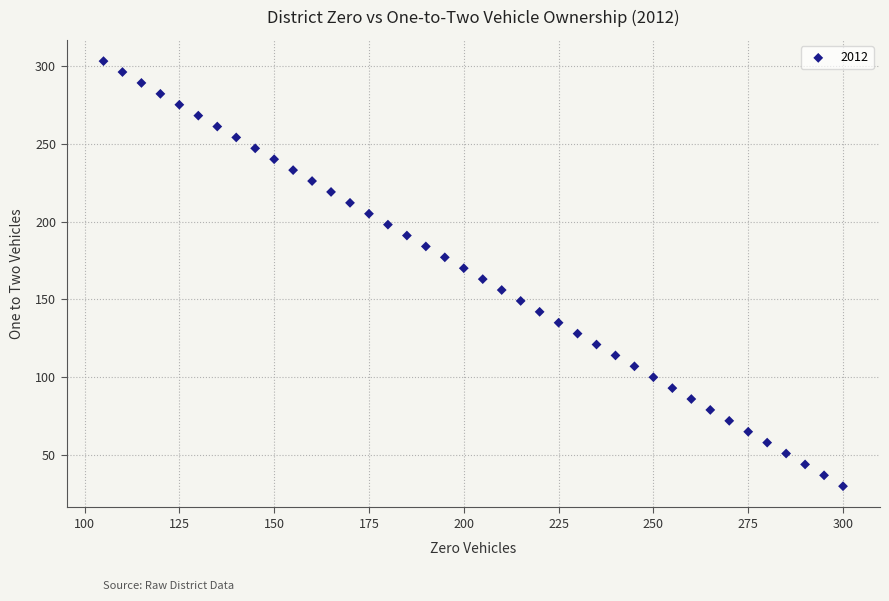

What is the range of X values (max minus min)?

195